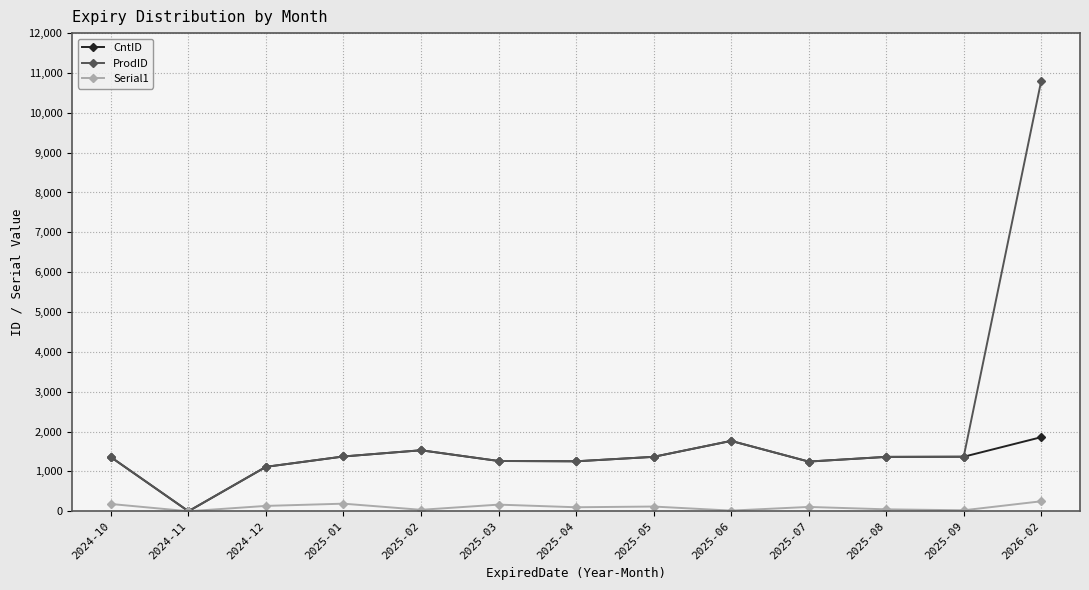

How many data points does each series have?

13